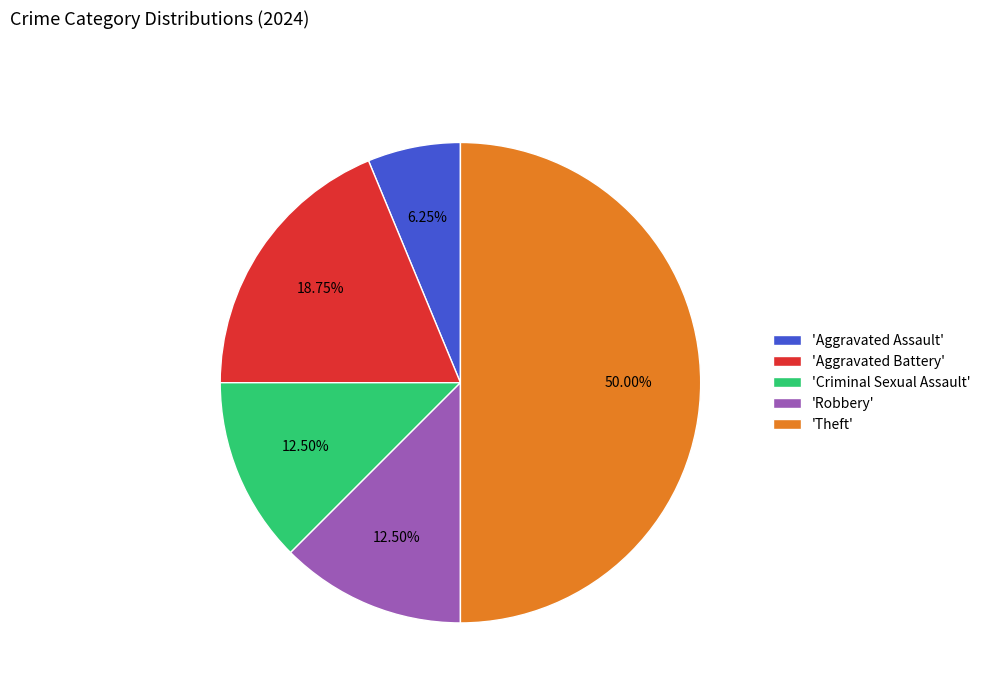

Does 'Robbery' account for over 50% of the chart?

No